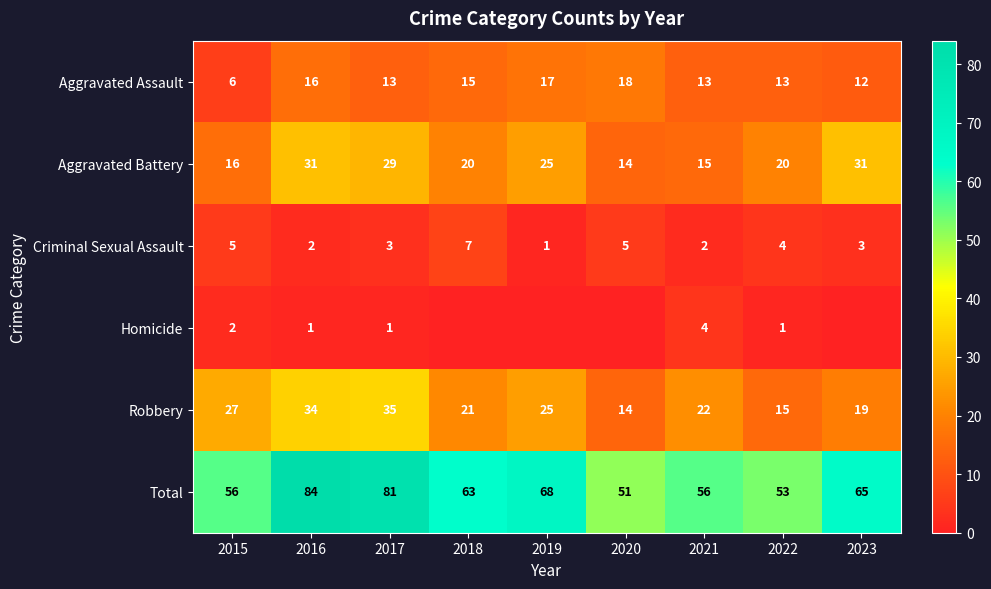

What is the difference between the Criminal Sexual Assault values at 2022 and 2020?

1